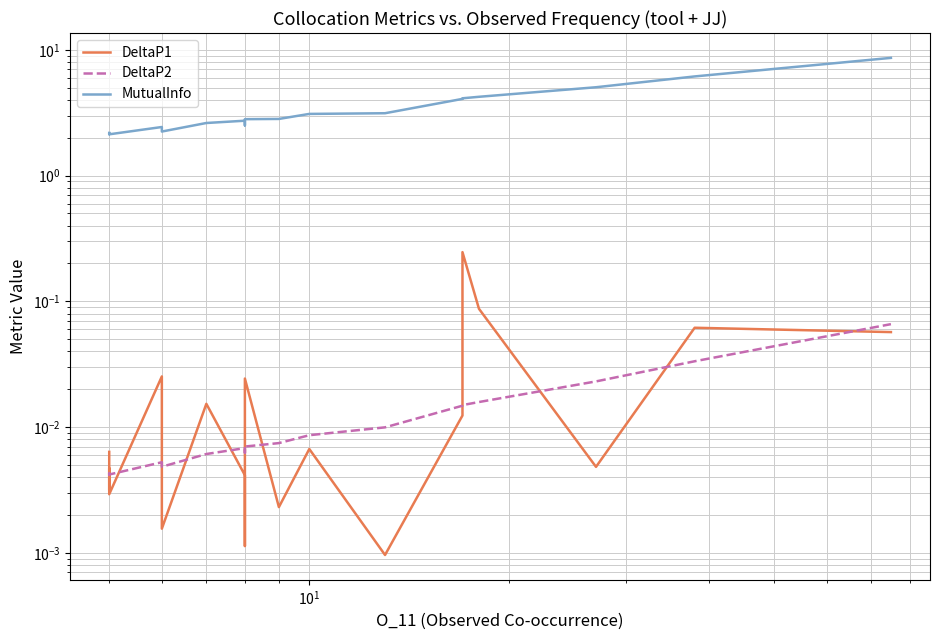

The value of MutualInfo at 8 is 1.1. True or false?

False